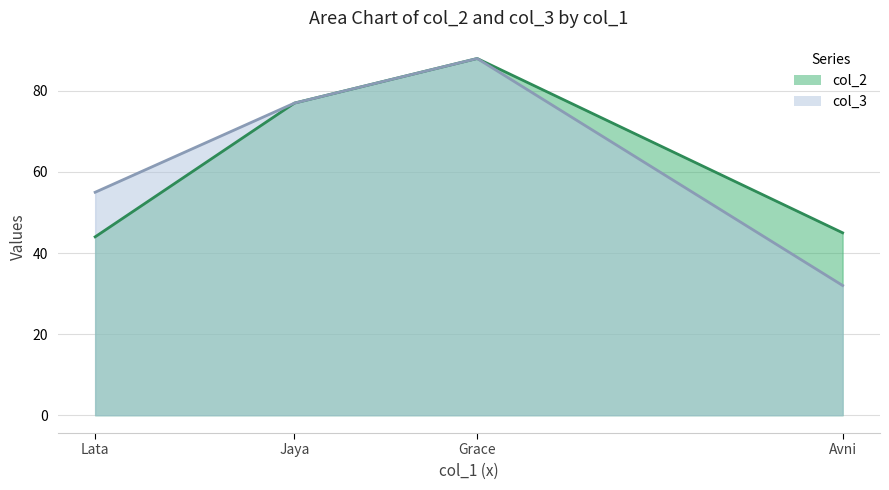

Which series changed the most between Grace and Avni?

col_3 line